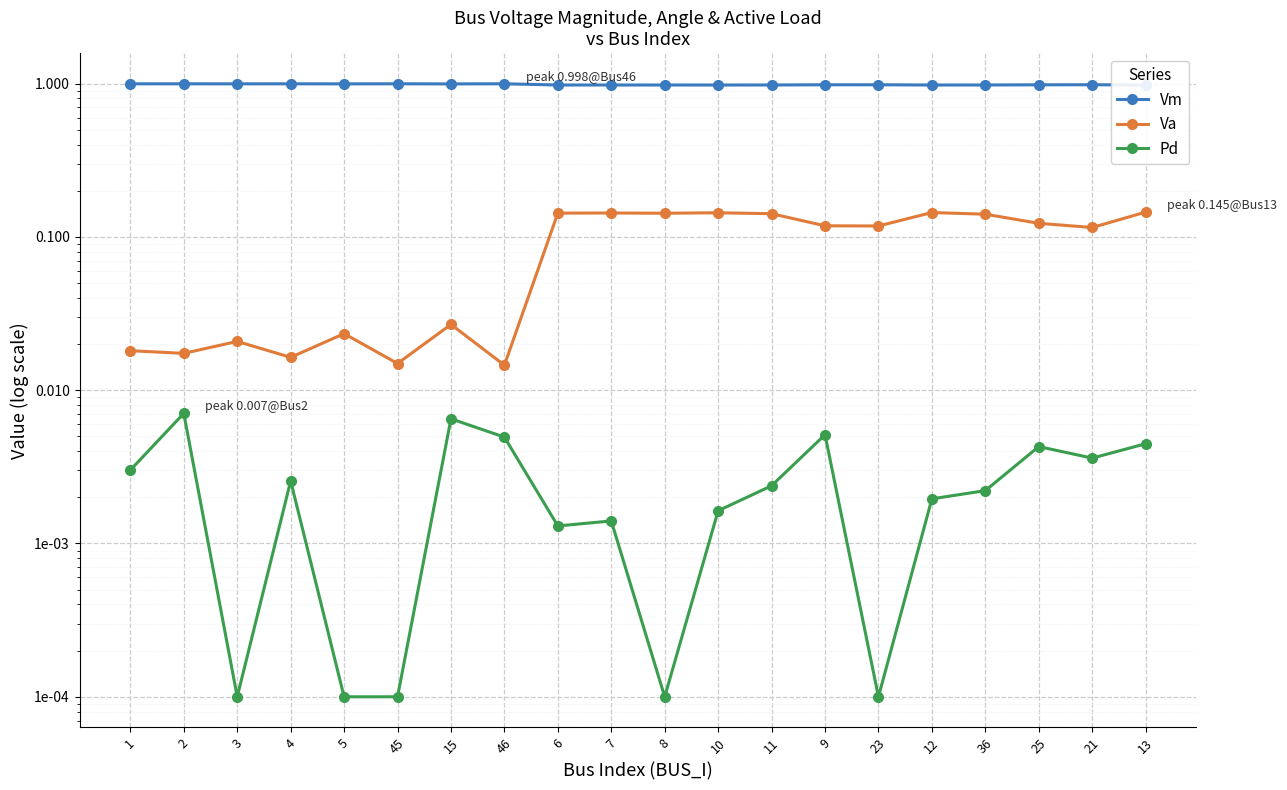

Which series has the largest range (max minus min)?

Va